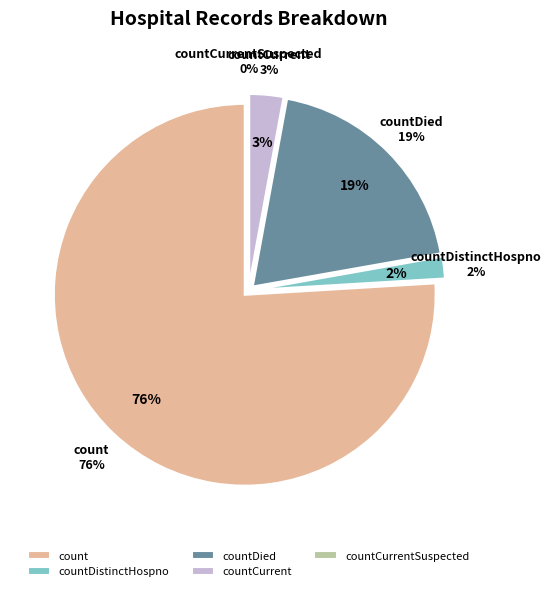

What portion of the pie excludes countCurrent?

97.1%